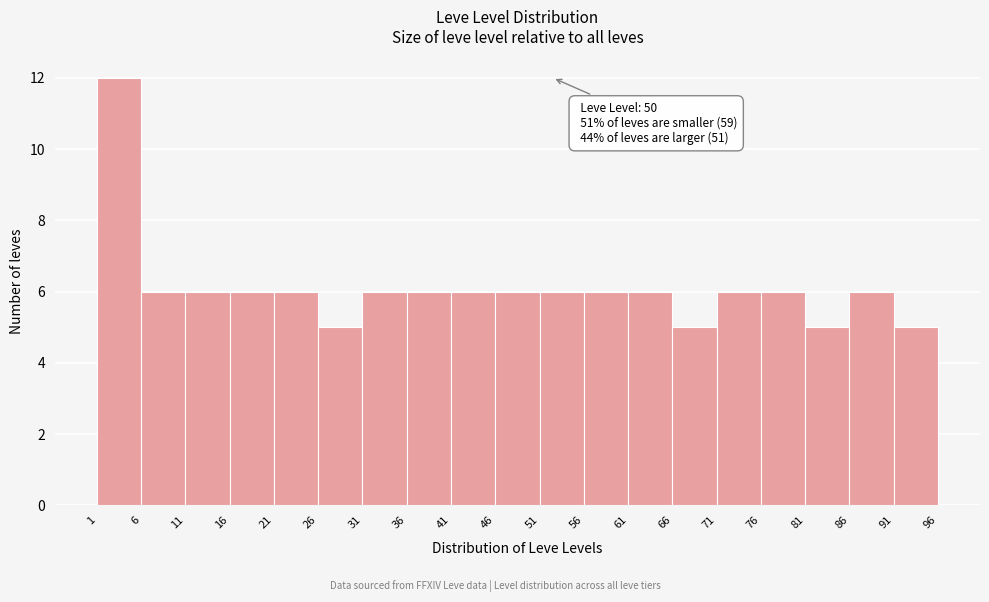

Over which range of the x-axis is the bar tallest?

1 to 6